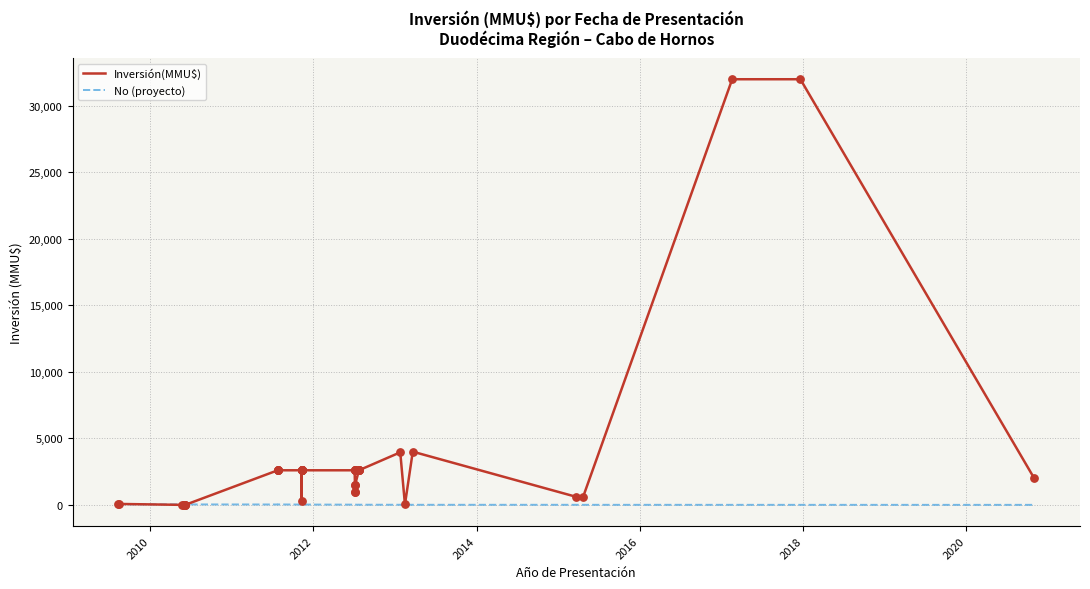

At how many categories does at least one series exceed 3810?

4